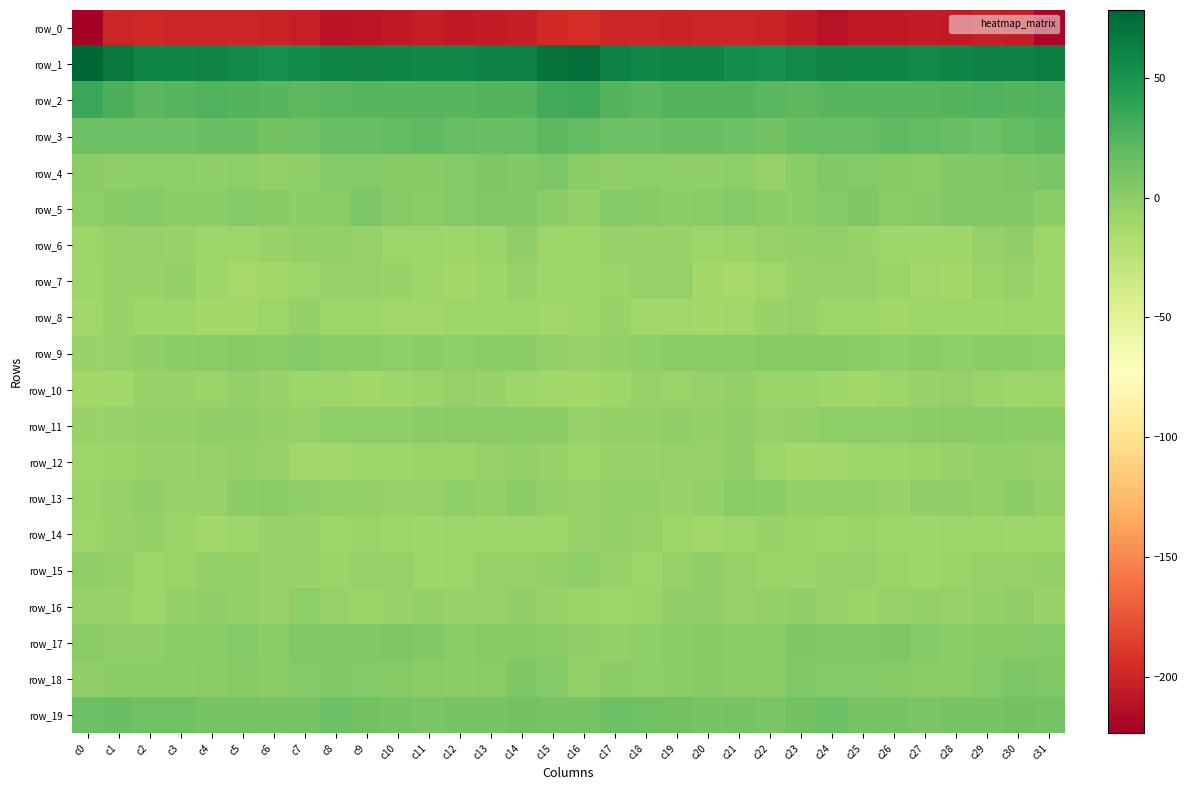

Read the row_4 value at c4.

-2.8